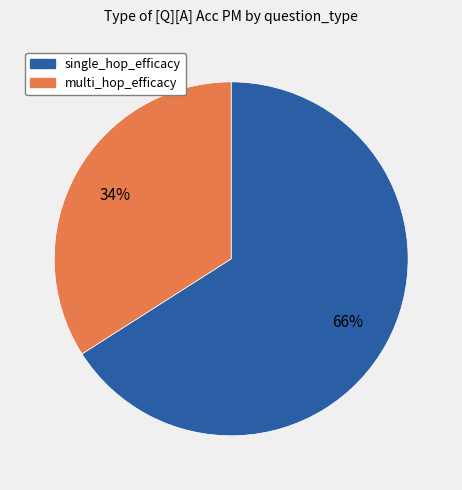

The multi_hop_efficacy slice represents 34% of the pie. True or false?

True